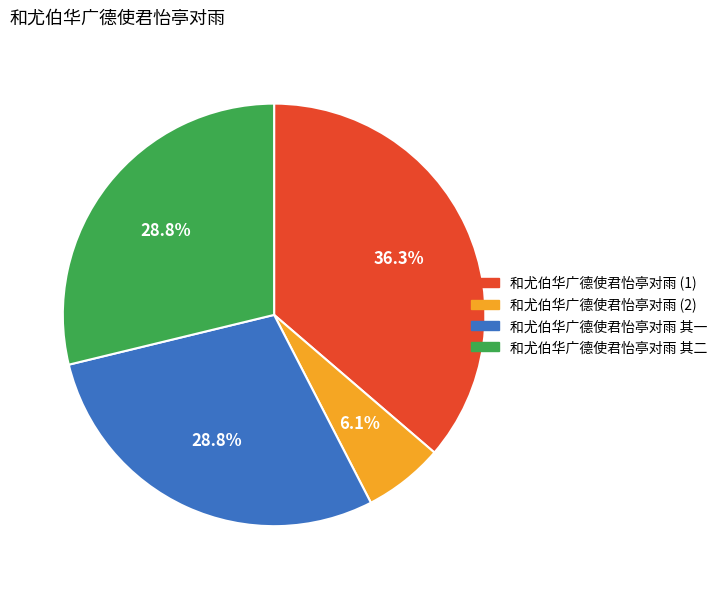

Is there any slice that represents more than half of the pie?

No